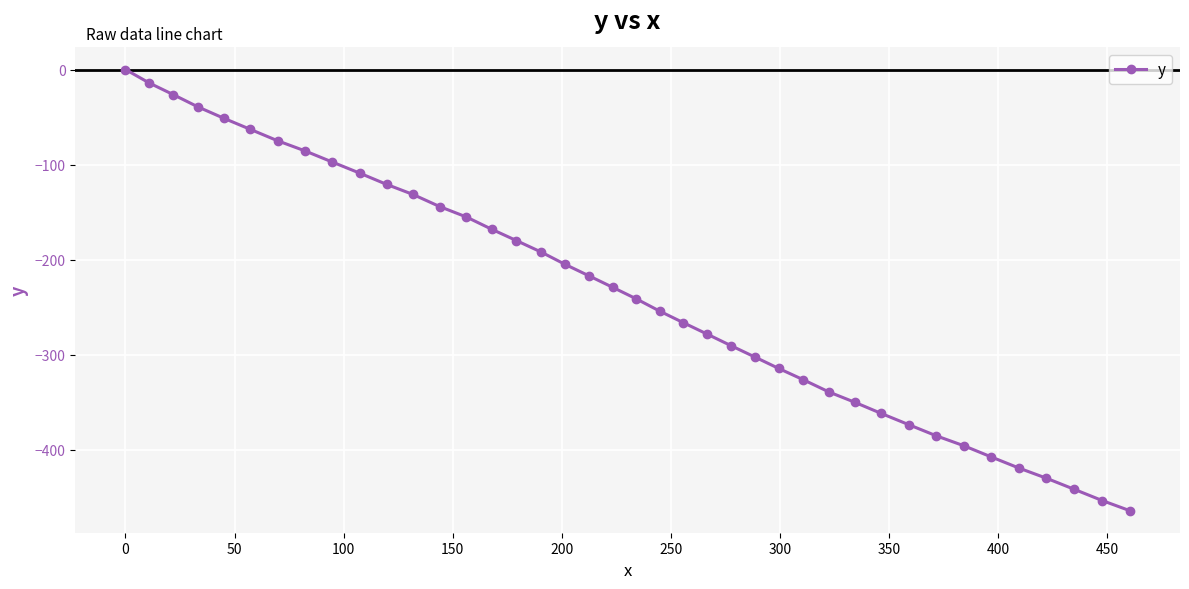

What is the value of the 13th point from the left?

-144.3